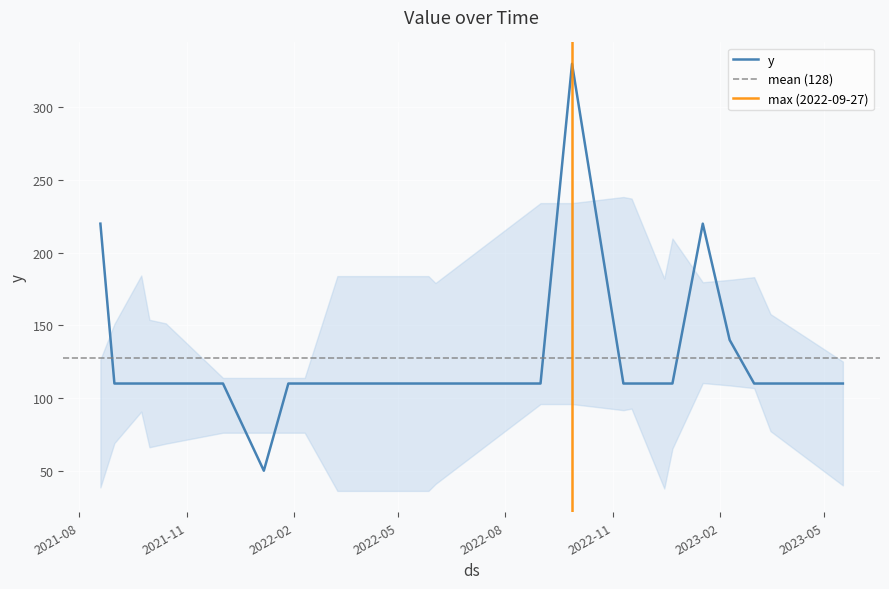

Count the number of categories in the chart.

23